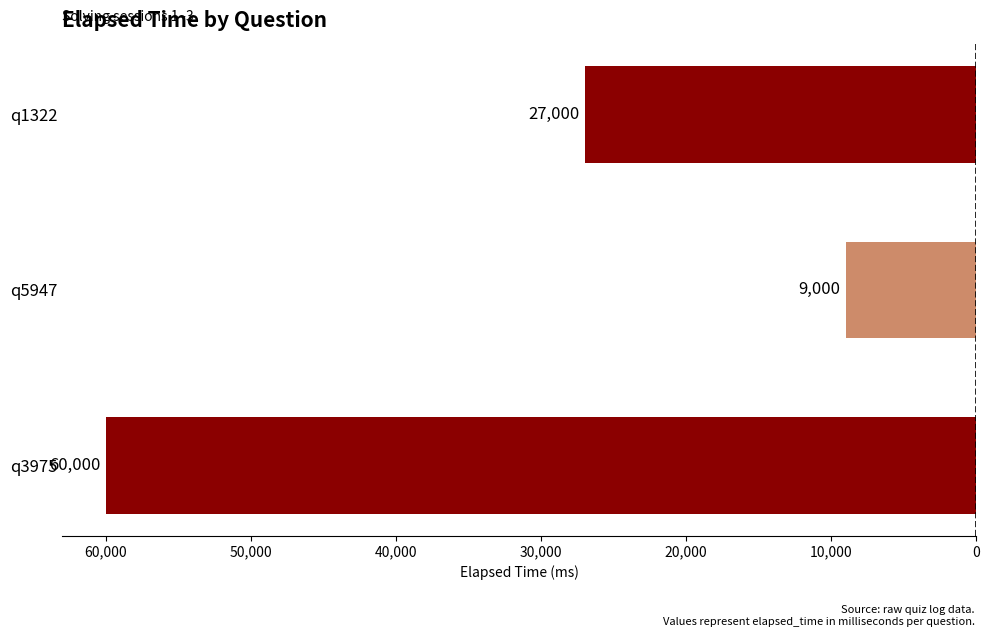

Are the bars horizontal?

Yes